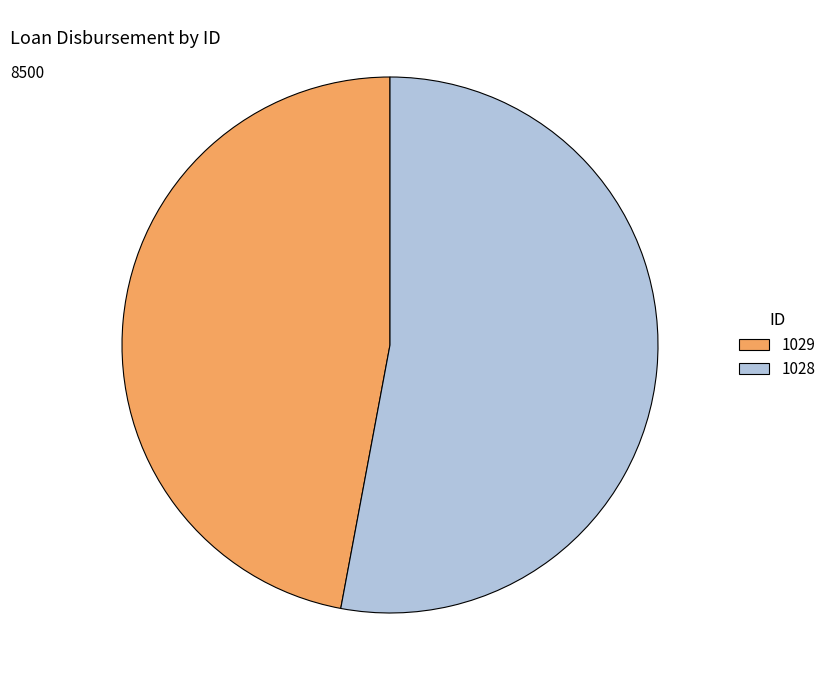

How many slices are in this pie chart?

2